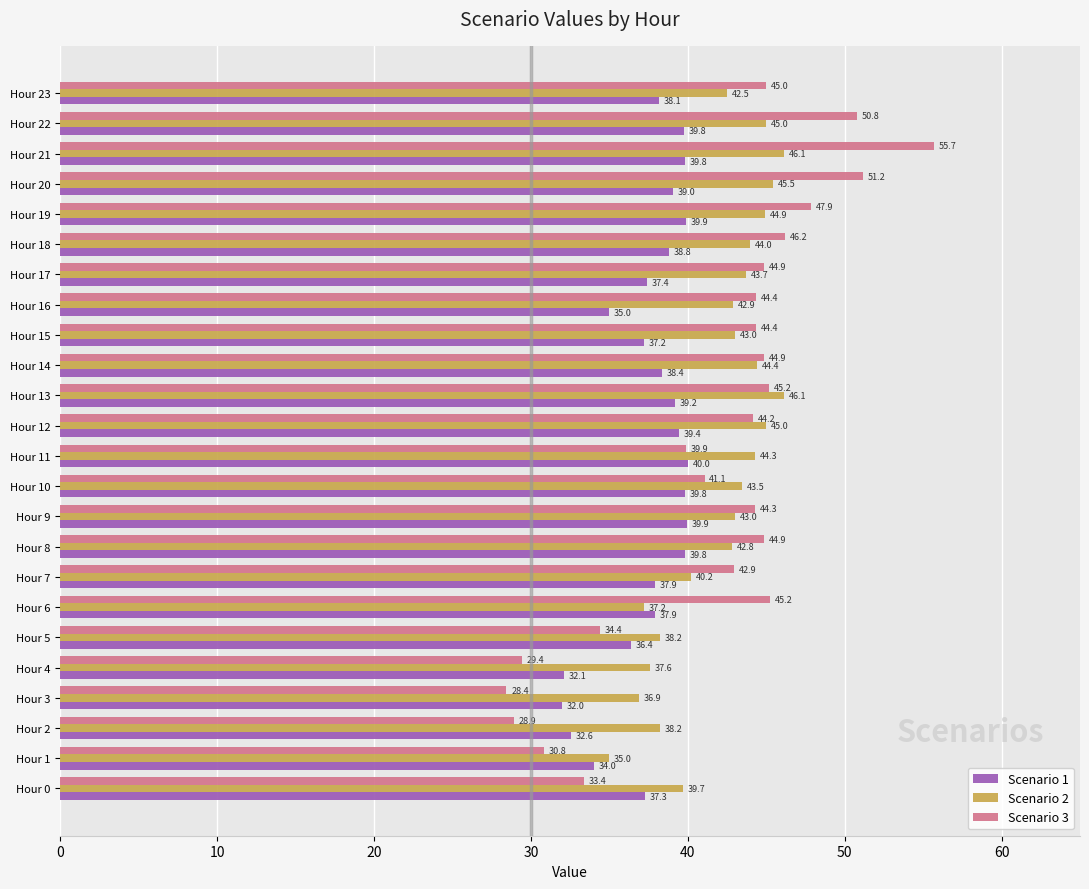

What are all the series names shown in the legend?

Scenario 1, Scenario 2, Scenario 3